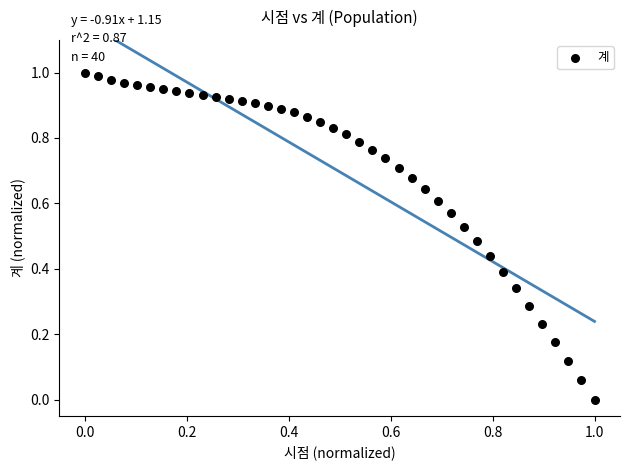

How many data points are displayed?

40